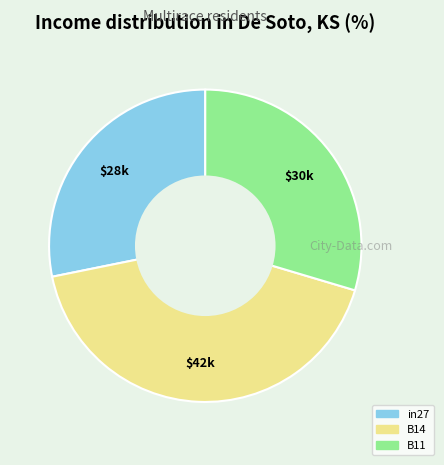

What is the largest slice in the pie chart?

B14